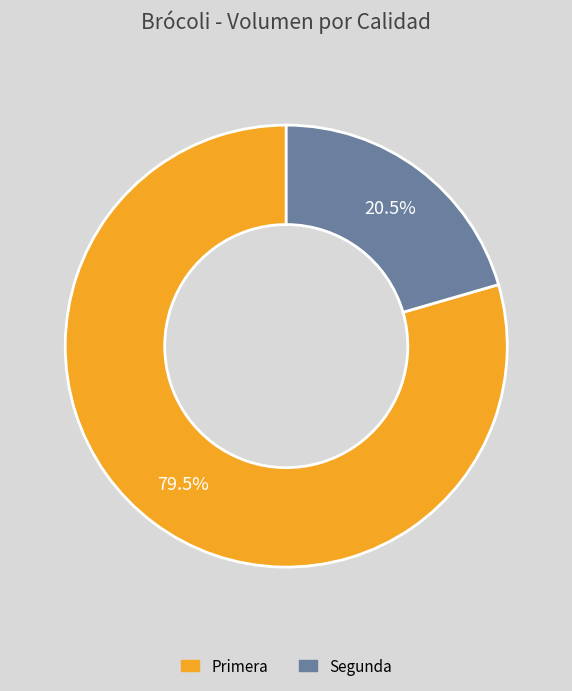

Between Primera and Segunda, which is larger?

Primera